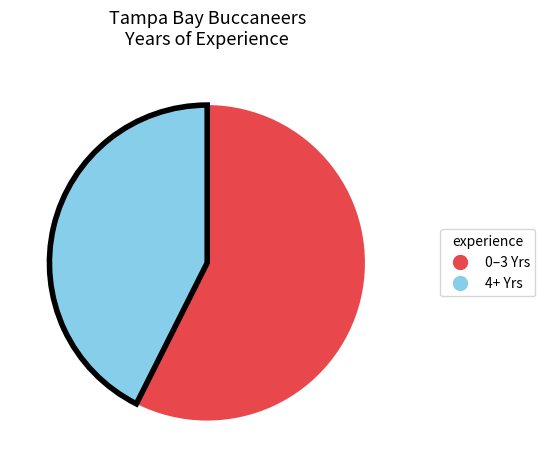

Is there any slice that represents more than half of the pie?

Yes